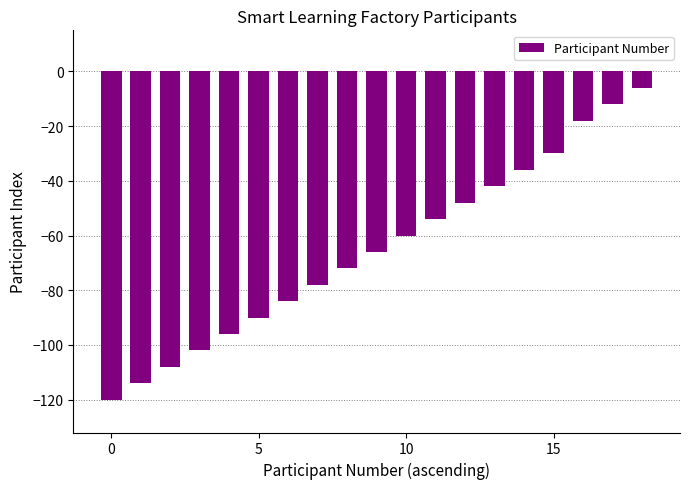

Reading left to right, transcribe all the data shown in this chart.

-120	-114	-108	-102	-96	-90	-84	-78	-72	-66	-60	-54	-48	-42	-36	-30	-18	-12	-6